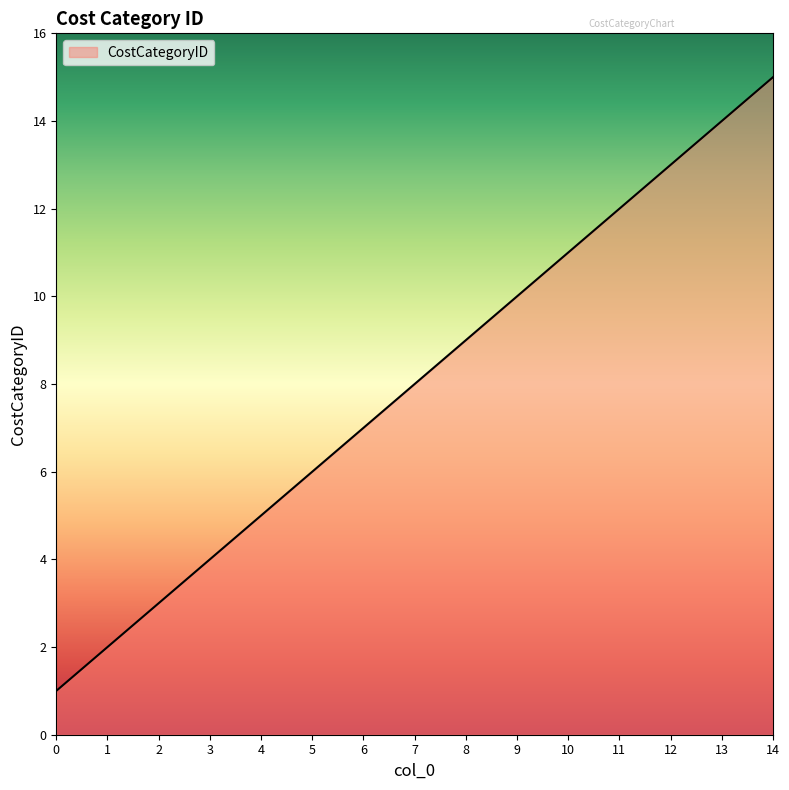

At which category does the chart reach its peak across all series?

14